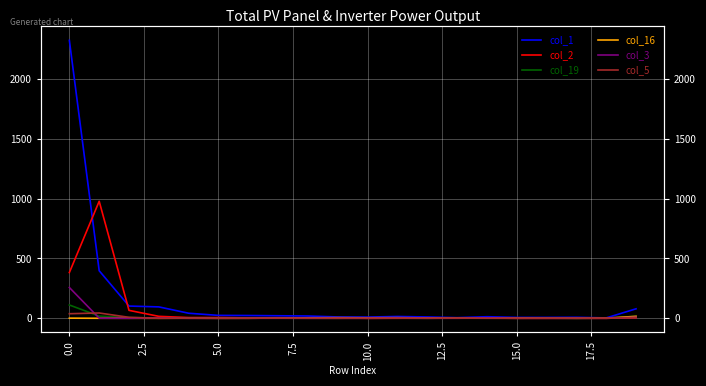

How many values in the col_19 series exceed 2?

6